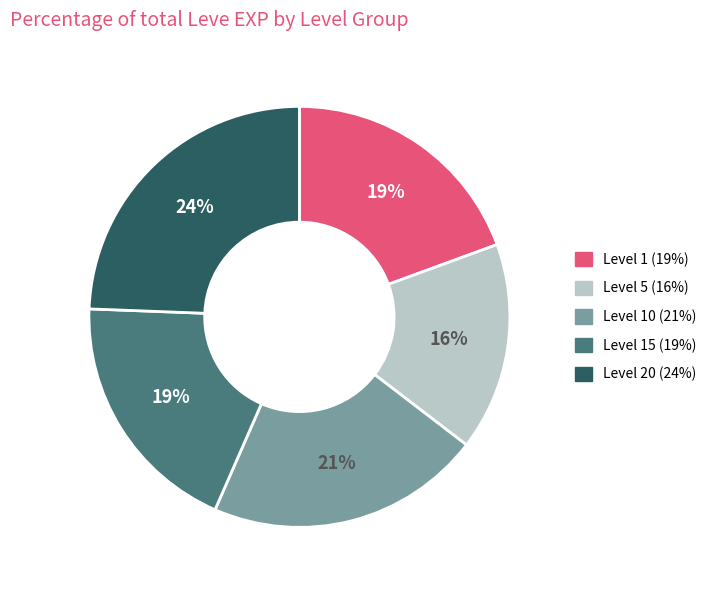

The Level 5 (16%) slice represents 4% of the pie. True or false?

False